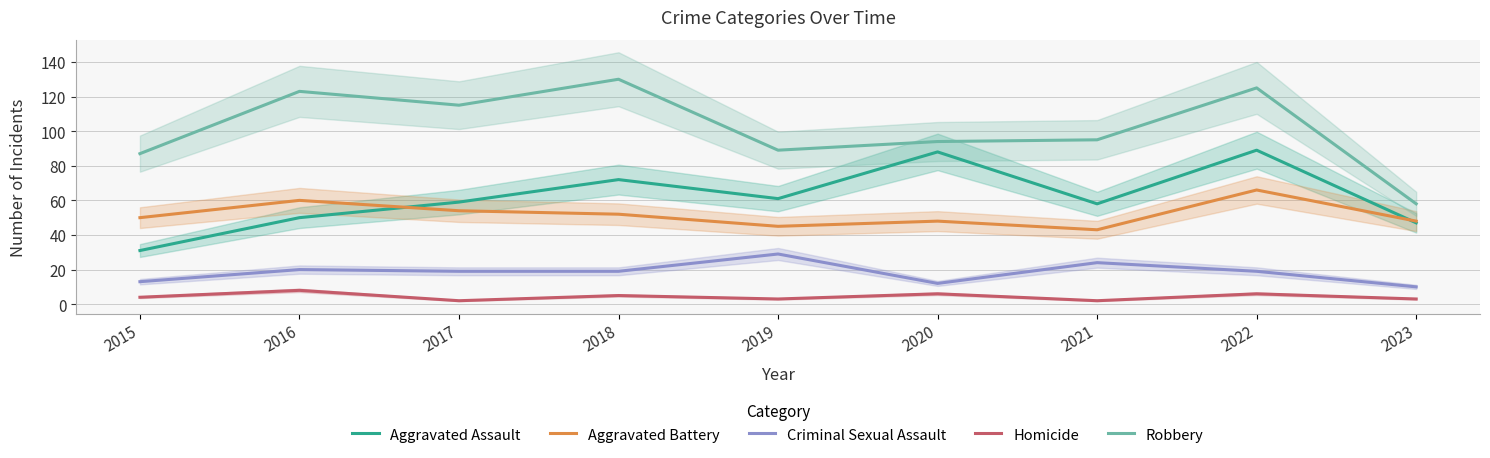

Which series has the largest total across all categories?

Robbery